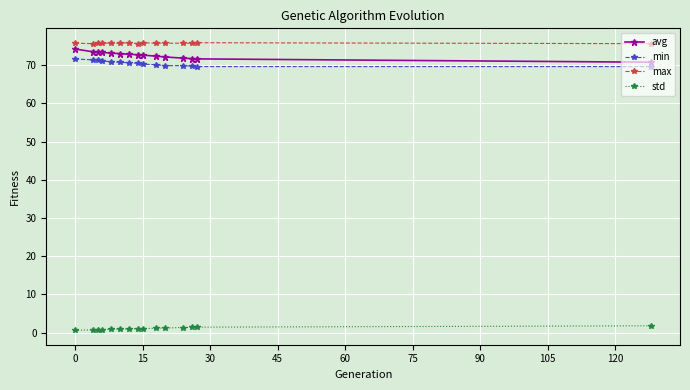

What is the lowest value of the max series?

75.6